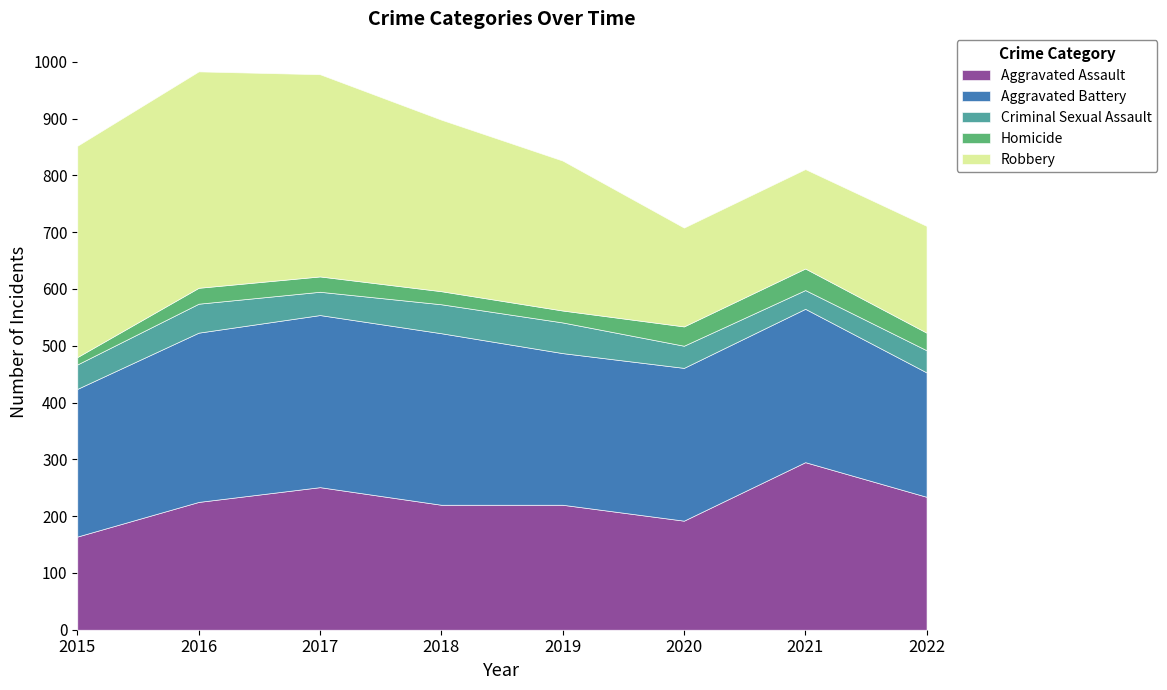

True or false: Aggravated Battery and Aggravated Assault intersect in this chart.

True